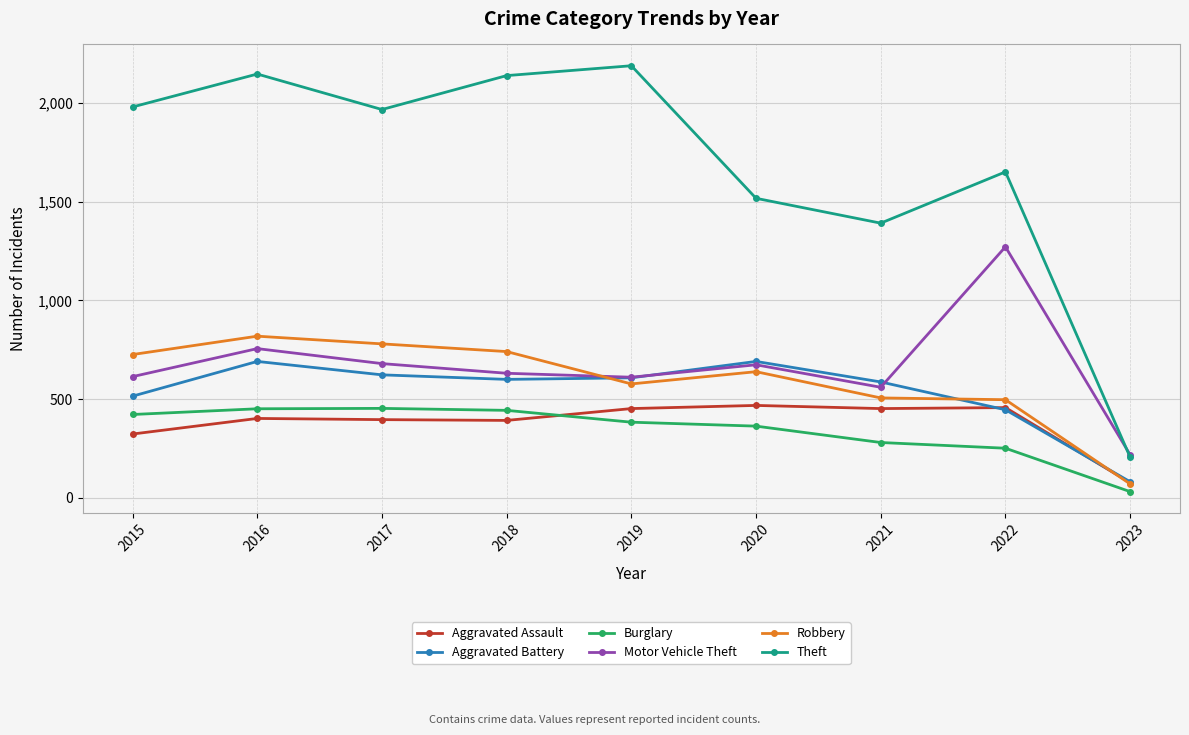

Which series has the largest total across all categories?

Theft